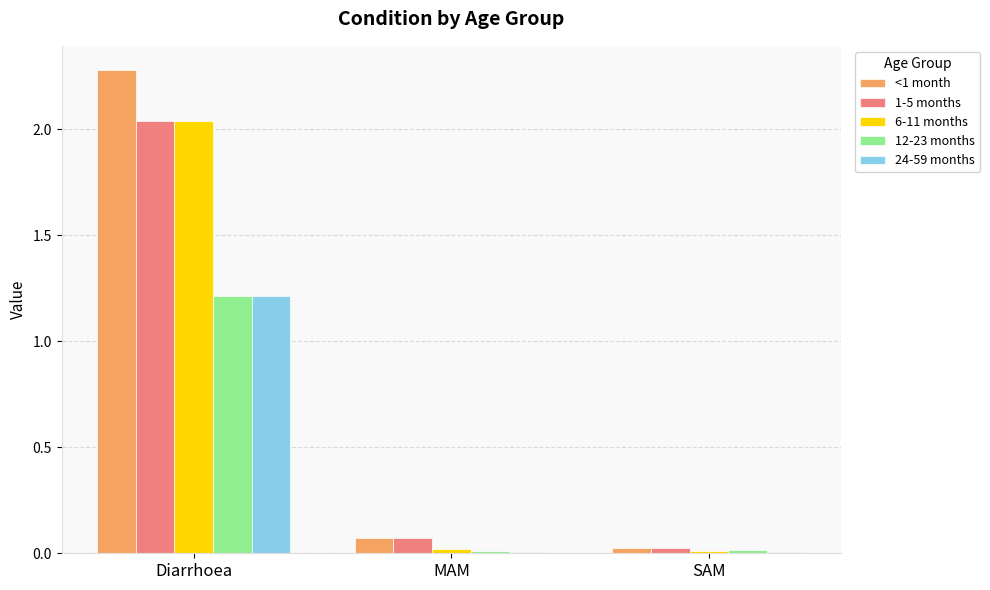

What is the sum of all 24-59 months values?

1.2